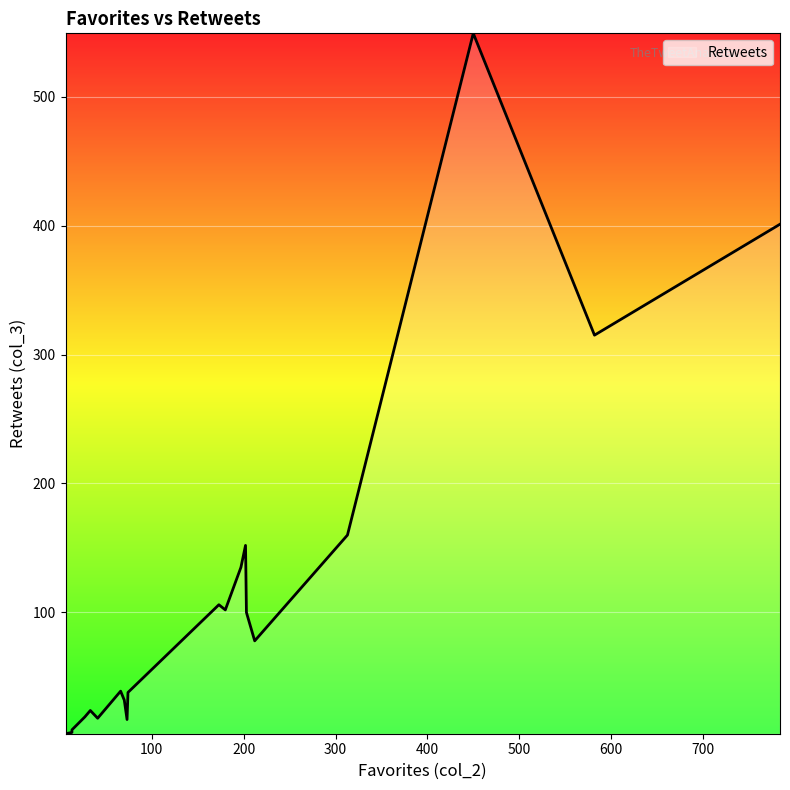

How many distinct data groups are displayed?

1